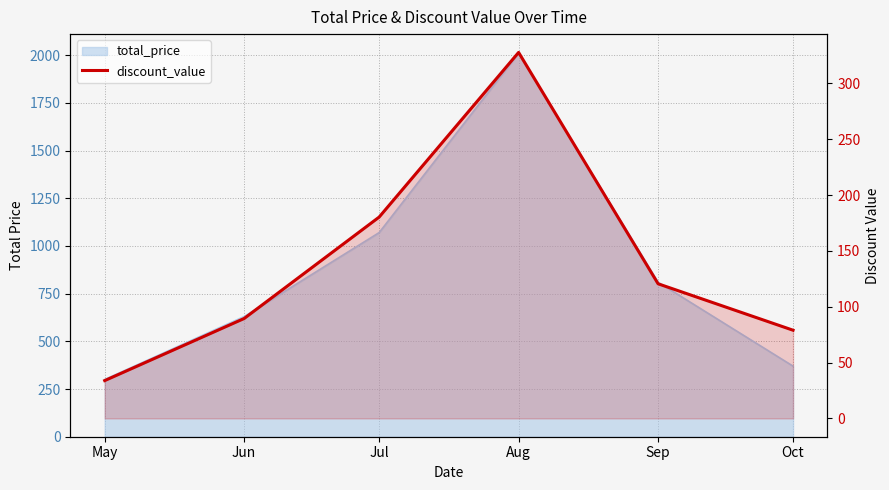

What is the difference between the maximum and minimum values?

293.9